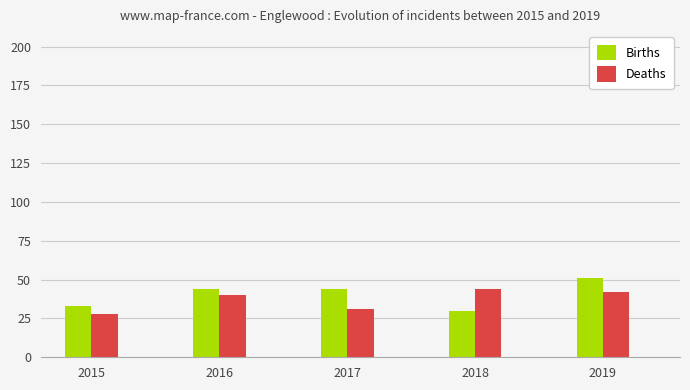

How many data points in Deaths are less than 40?

2